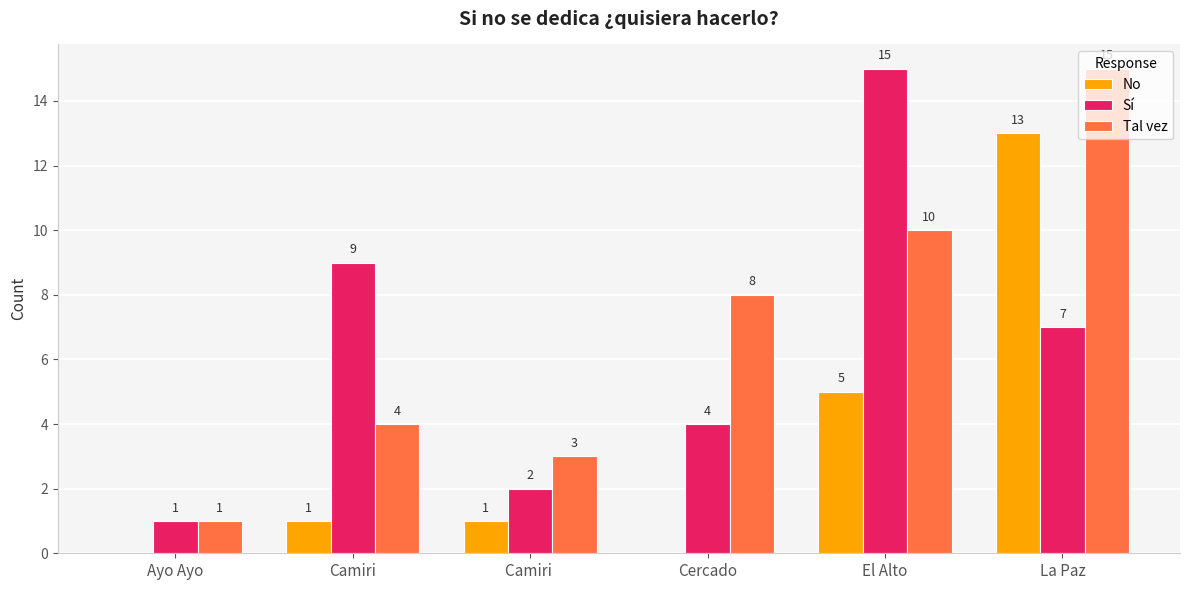

Which series changed the most between Ayo Ayo and Cercado?

Tal vez